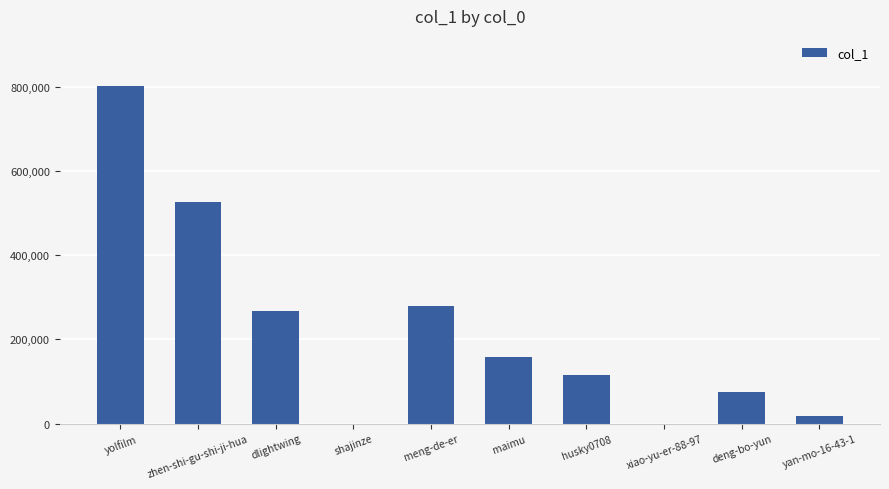

Are the bars horizontal?

No